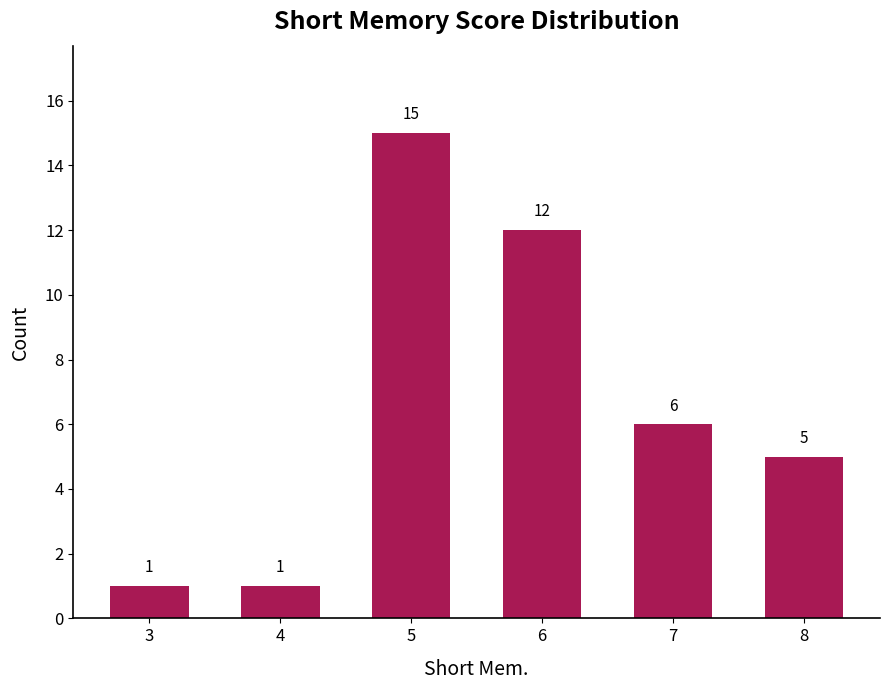

At which label does the data first exceed 6?

5